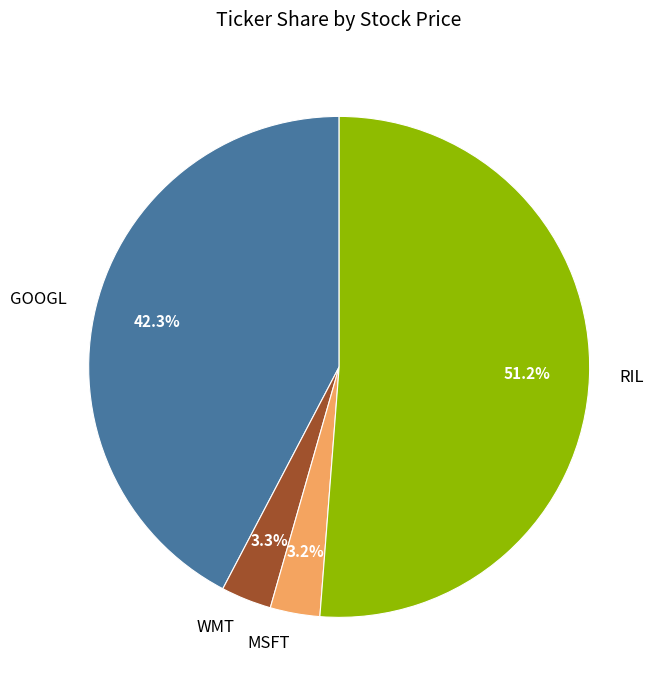

Is there any slice that represents more than half of the pie?

Yes